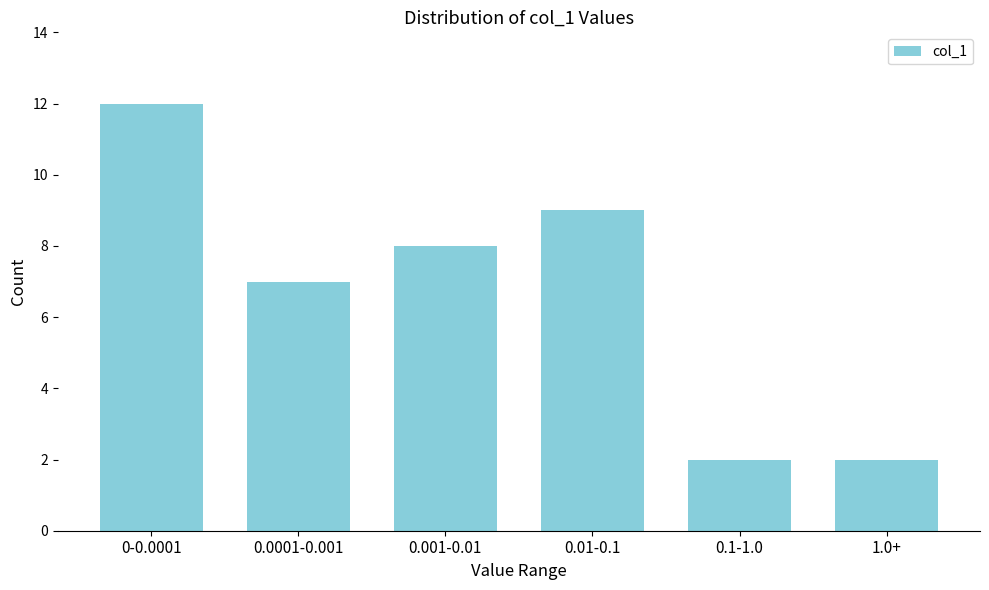

Reading left to right, extract all data points from this chart.

12	7	8	9	2	2